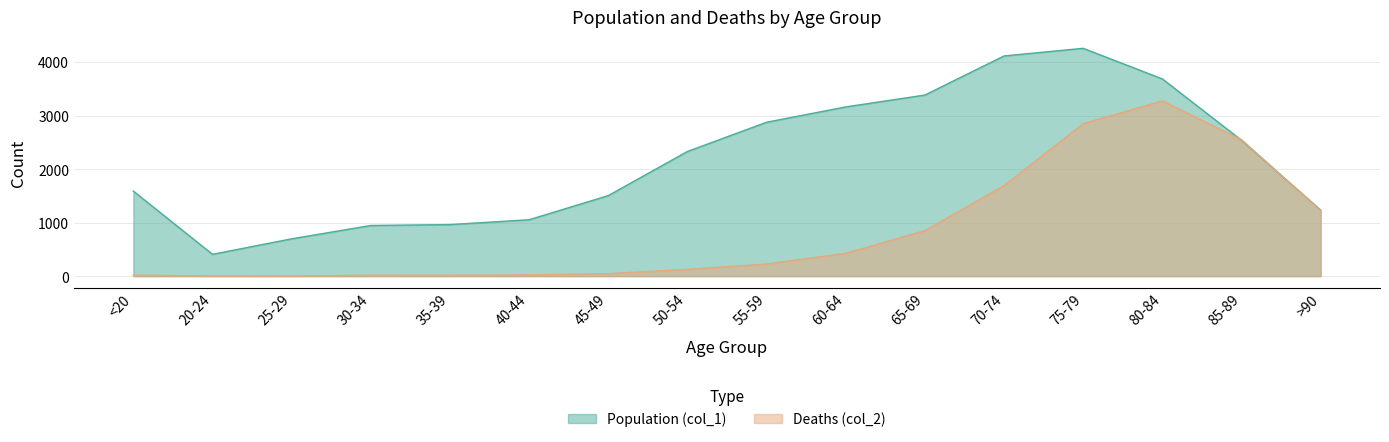

What is the value of the Population (col_1) point at the 6th from the left?

1053.3